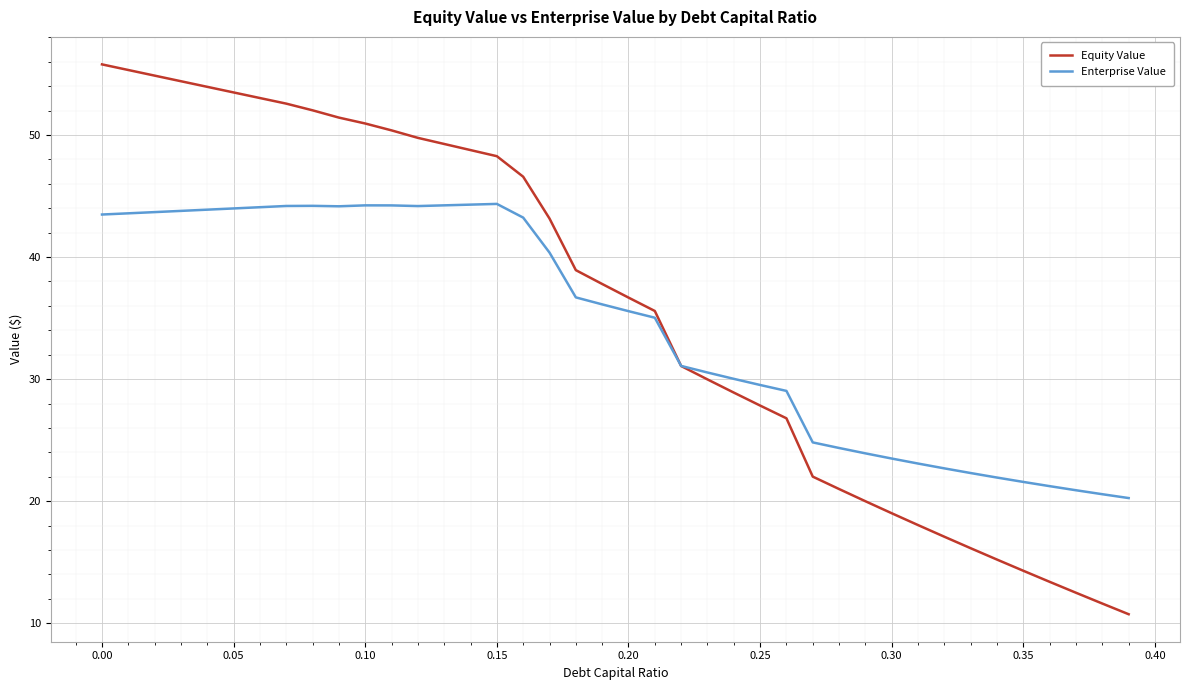

What is the minimum value shown in the chart?

10.7